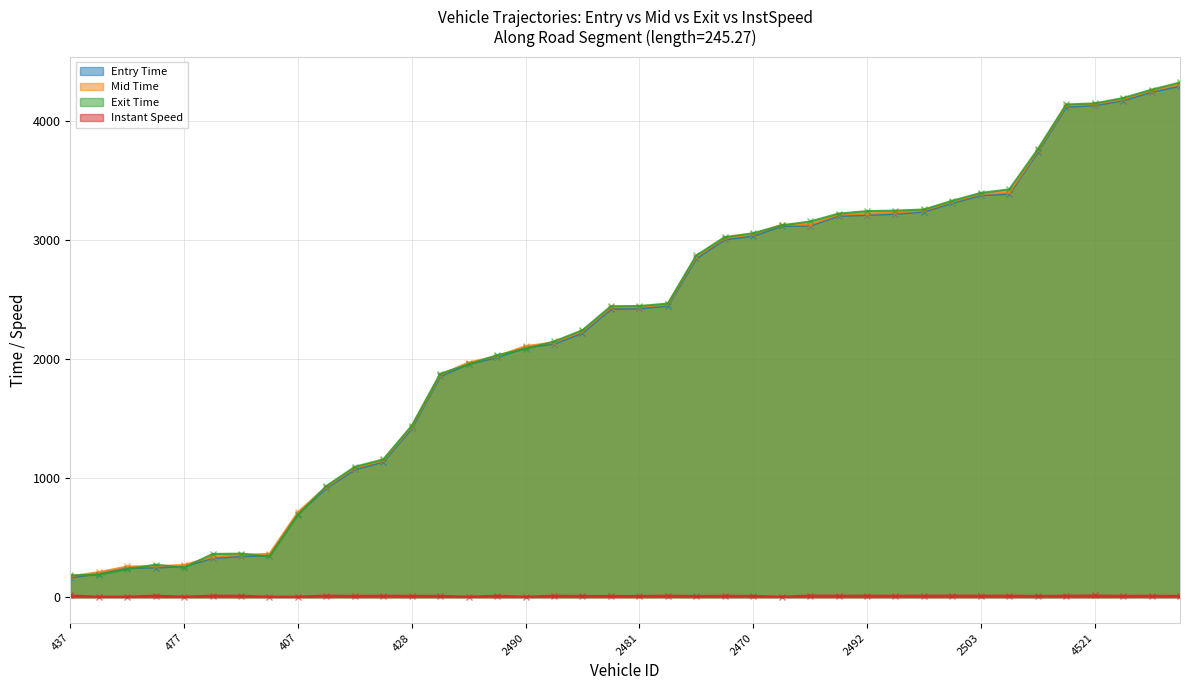

Is it true that mid equals 2479.0 at 4430?

False